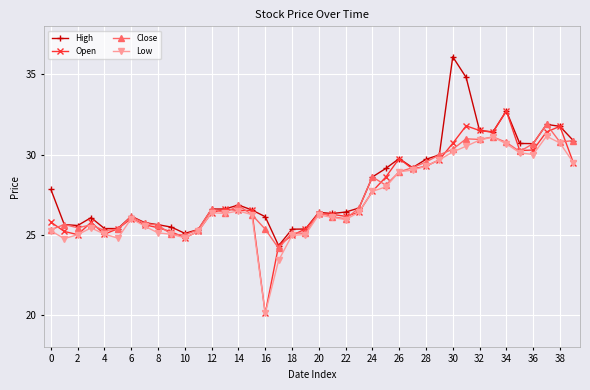

At how many categories does at least one series exceed 24?

40